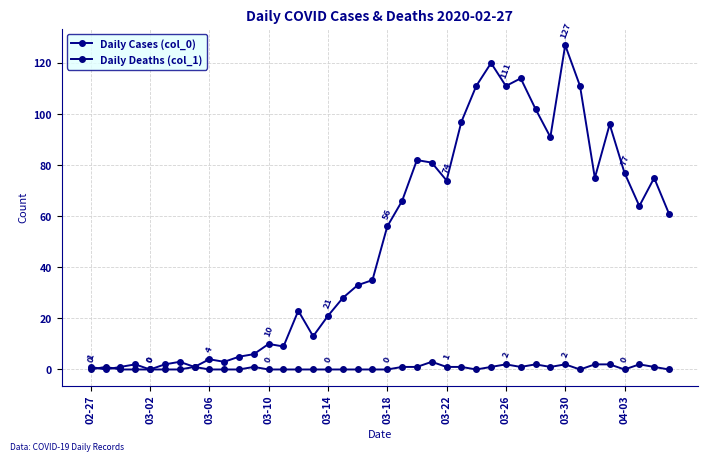

Count the number of data series in this chart.

2